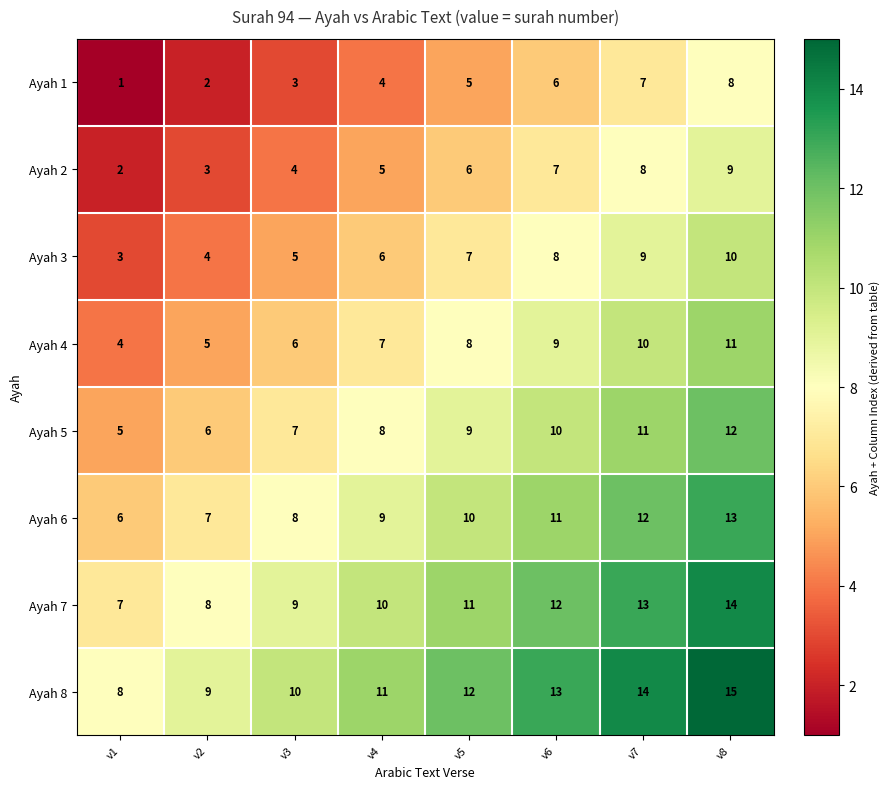

The value of Ayah 3 at v2 is 5. True or false?

False